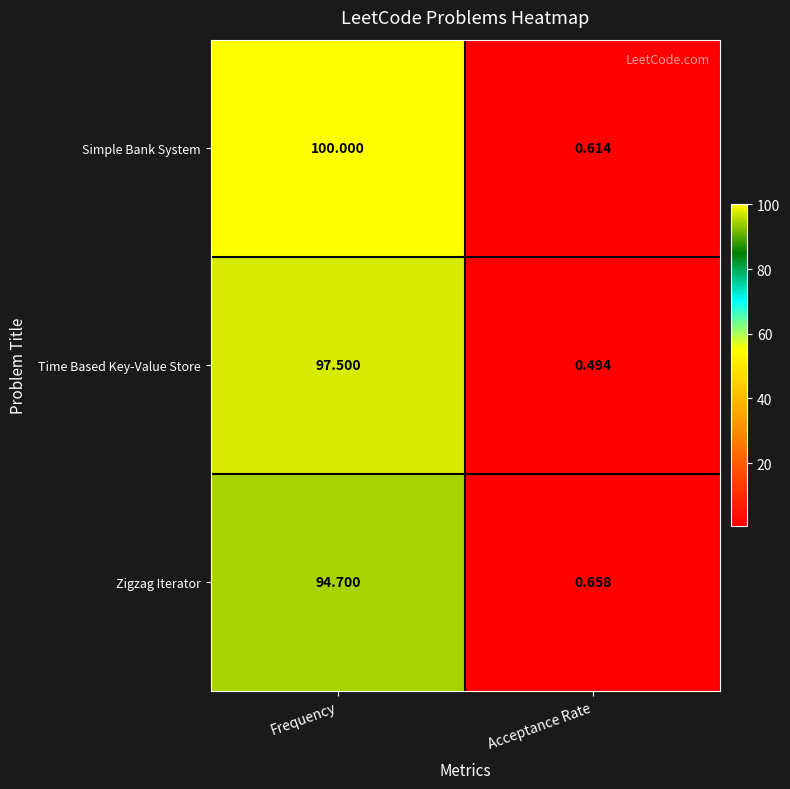

At which label is Simple Bank System closest to 50?

Acceptance Rate